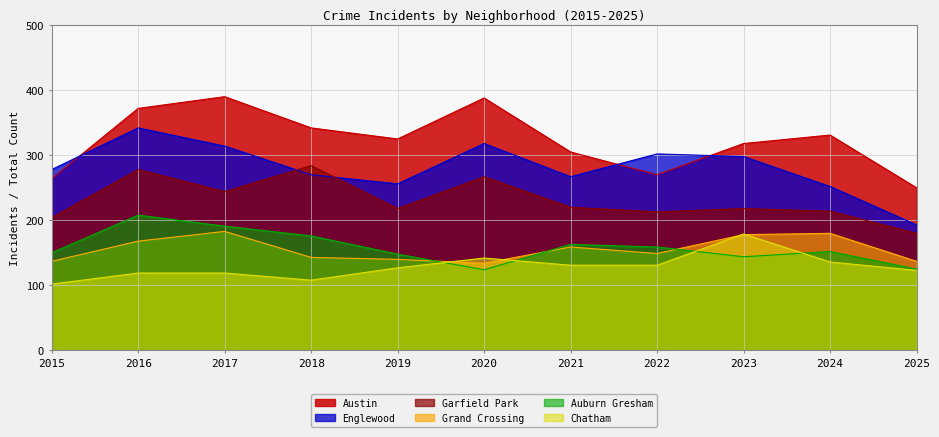

In Auburn Gresham, how many points are higher than both neighbors (excluding endpoints)?

3